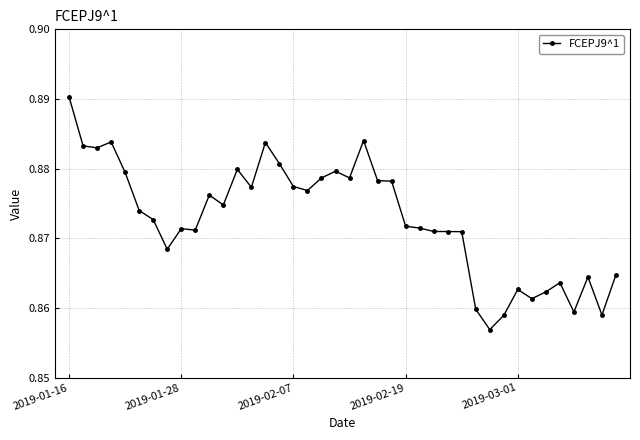

Count the values in the range 0 to 1.

40